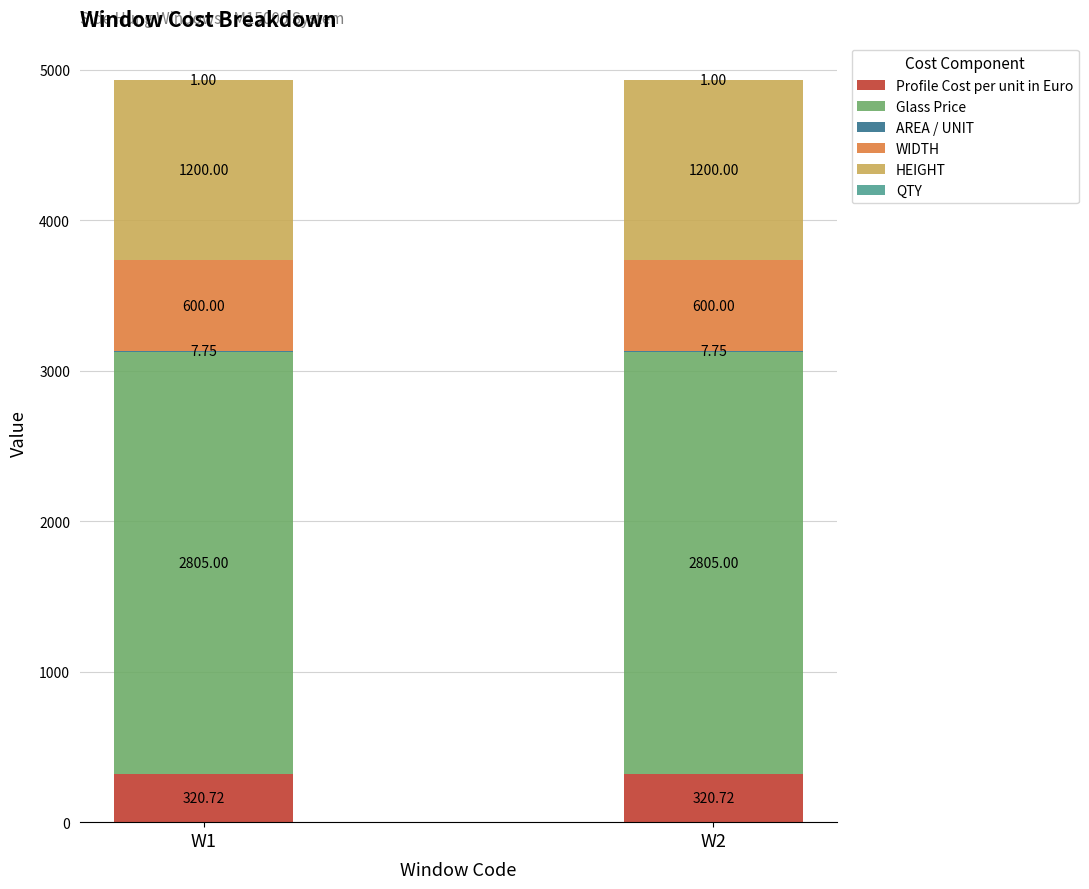

What is the total value across all series at W2?

4934.5